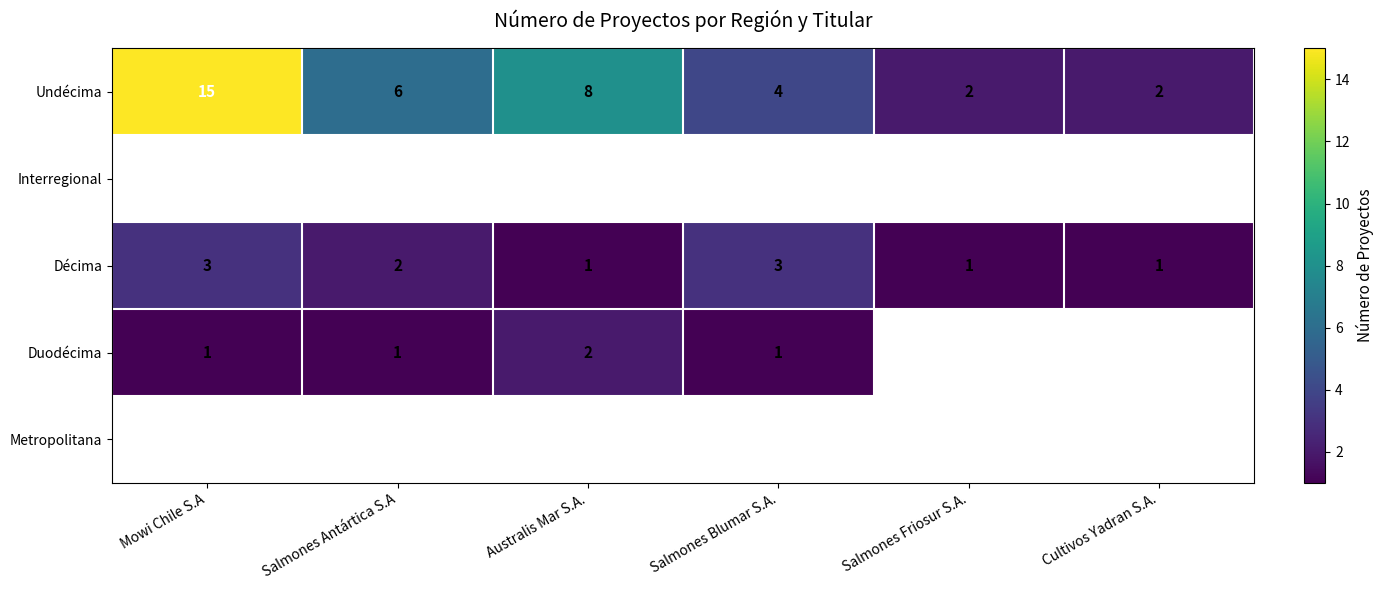

At which label does Undécima first exceed 6?

Mowi Chile S.A